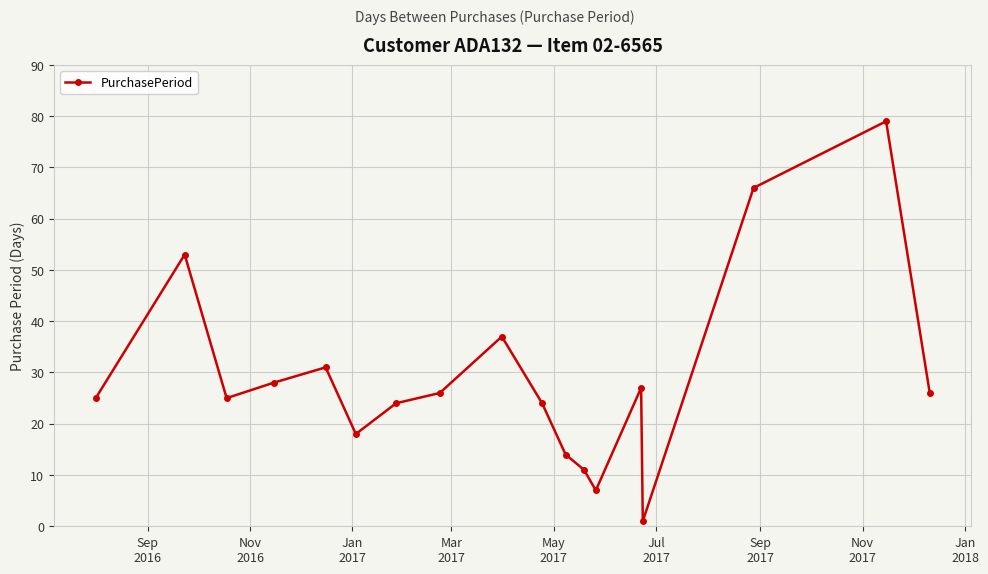

What is the smallest value displayed?

1